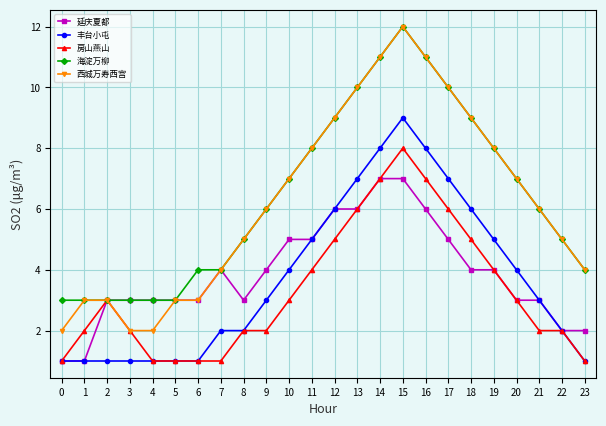

What is the value of the 延庆夏都 point at the 18th from the left?

5